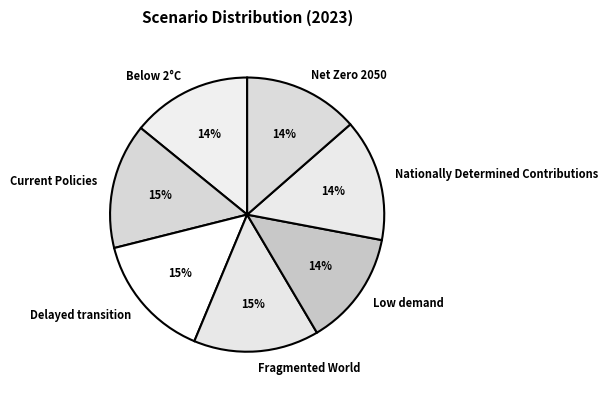

How many slices are in this pie chart?

7